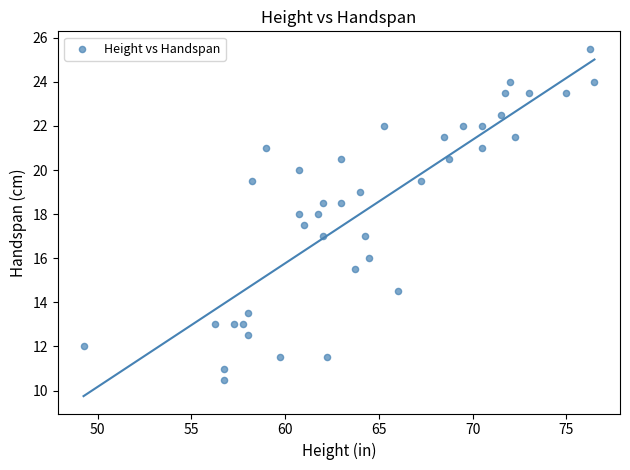

What is the range of Y values (max minus min)?

15.0